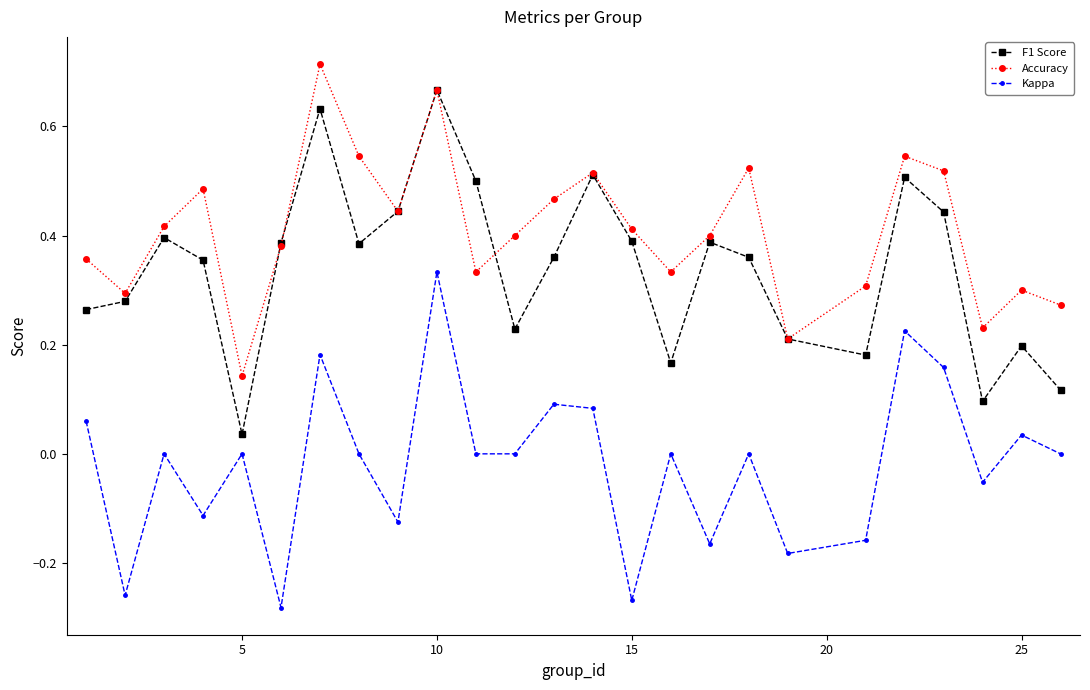

Which series has the largest total across all categories?

Accuracy